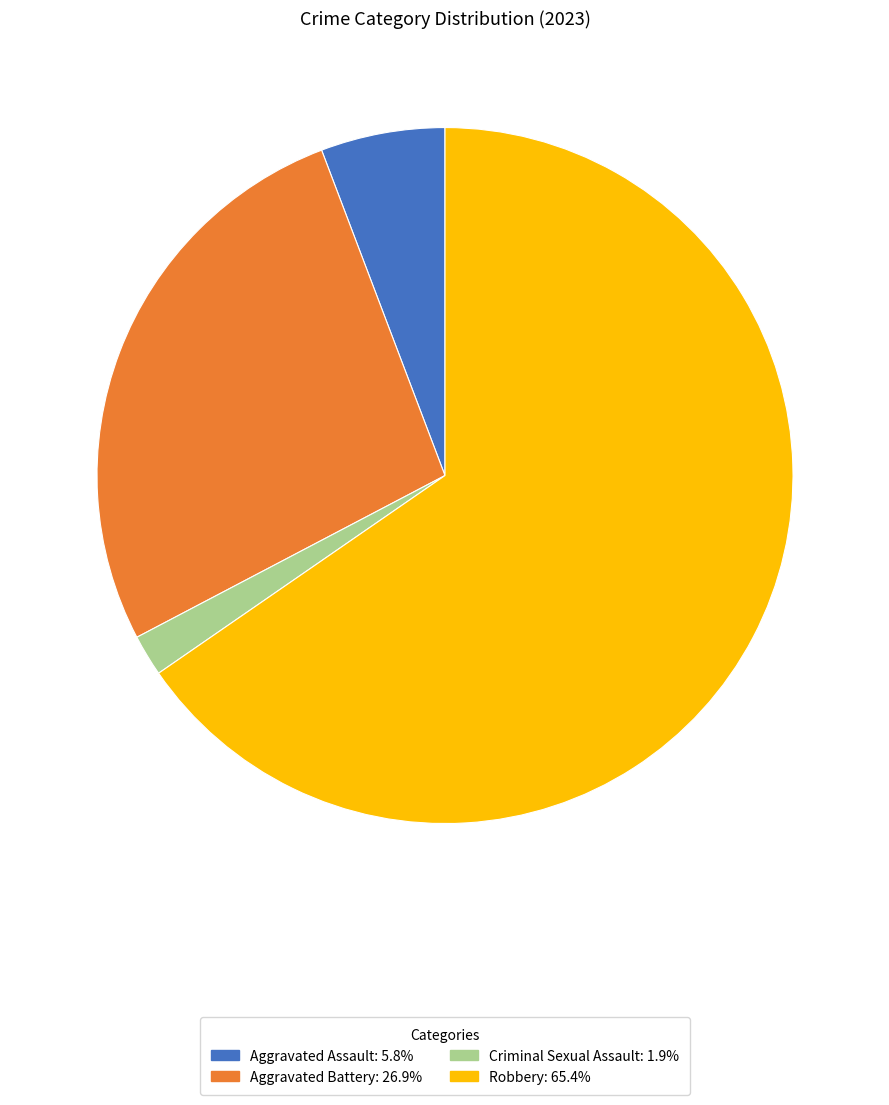

Does any single category account for the majority?

Yes